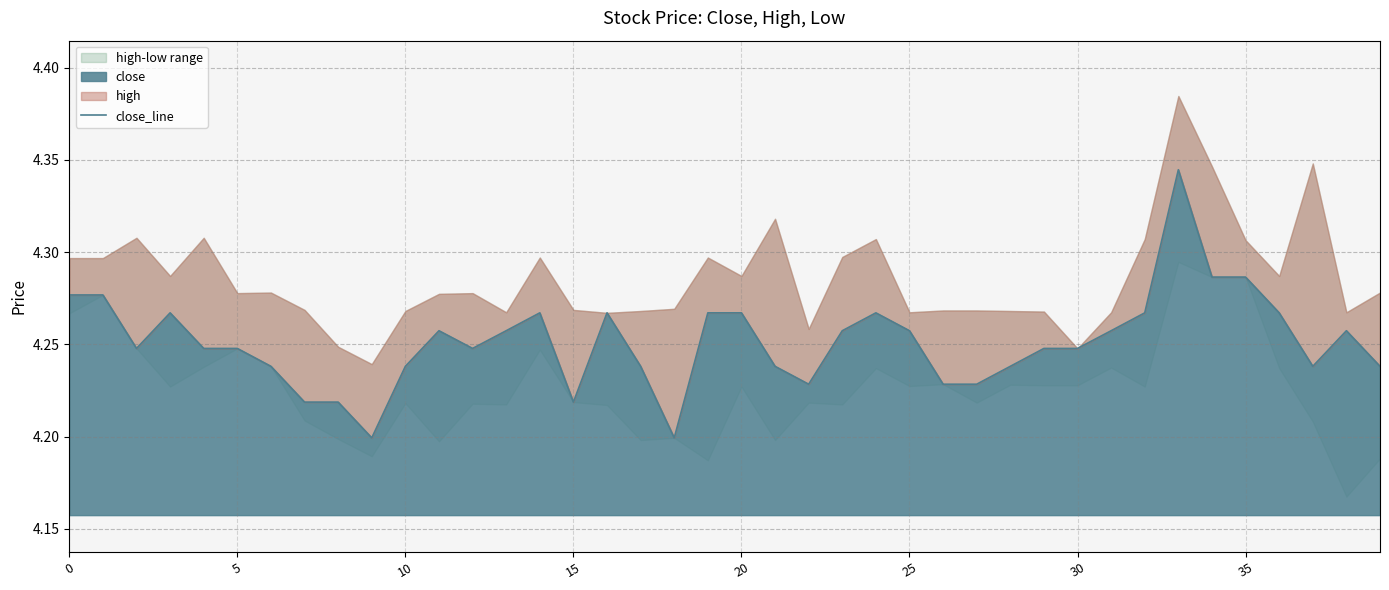

Is it true that close equals 2.2 at 25?

False